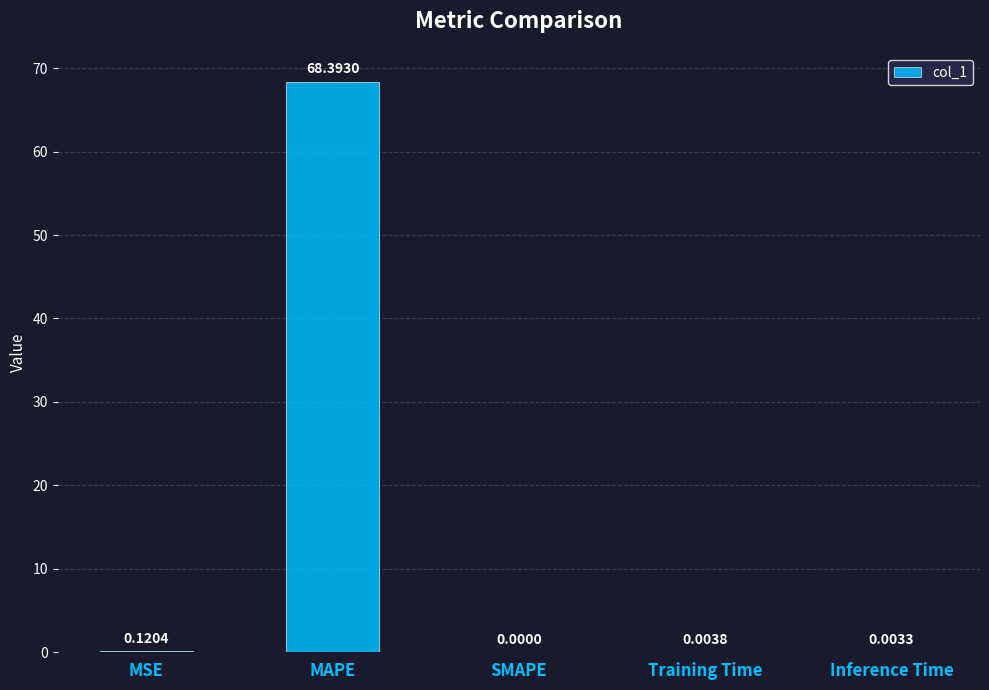

Count the number of values greater than 0.

4